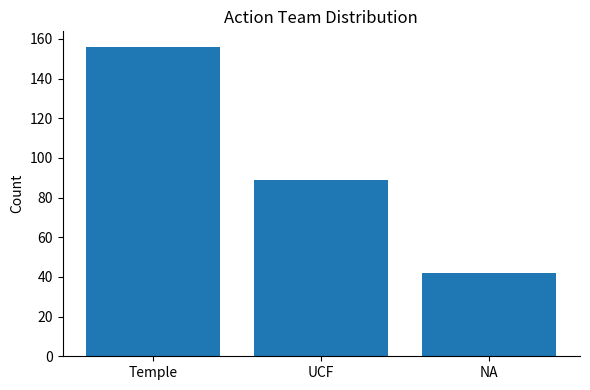

What position from the left is Temple?

1